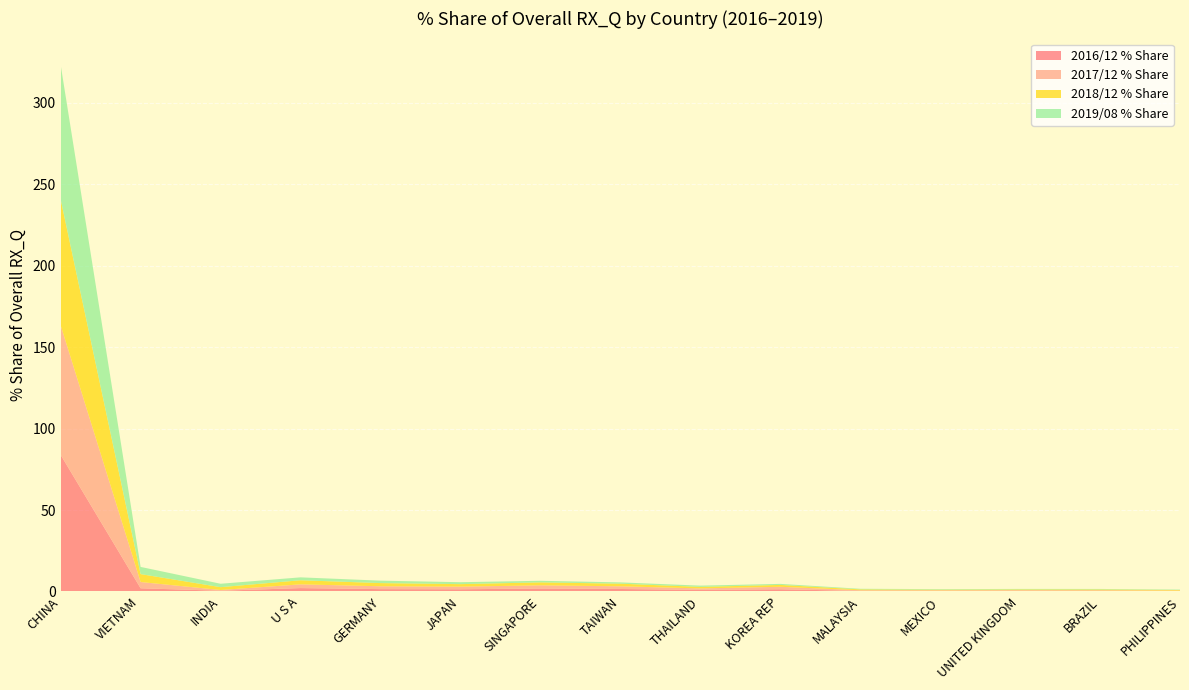

Reading left to right, transcribe all the data shown in this chart.

201612_% Share: 83.8	1.9	0.4	2.1	1.4	1.3	1.8	1.5	1.0	1.3	0.3	0.3	0.4	0.2	0.2
201712_% Share: 79.6	3.8	0.5	2.3	1.8	1.6	2.0	1.6	0.9	1.5	0.4	0.4	0.4	0.5	0.3
201812_% Share: 77.3	4.9	1.7	2.5	2.0	1.5	1.8	1.6	0.9	1.1	0.5	0.4	0.4	0.5	0.4
201908_% Share: 82.6	4.4	2.1	1.8	1.5	1.2	1.0	0.8	0.8	0.6	0.4	0.4	0.3	0.3	0.3